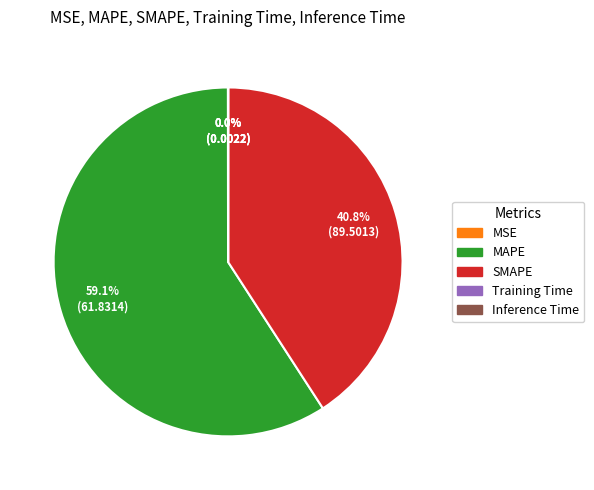

What is the majority slice?

MAPE